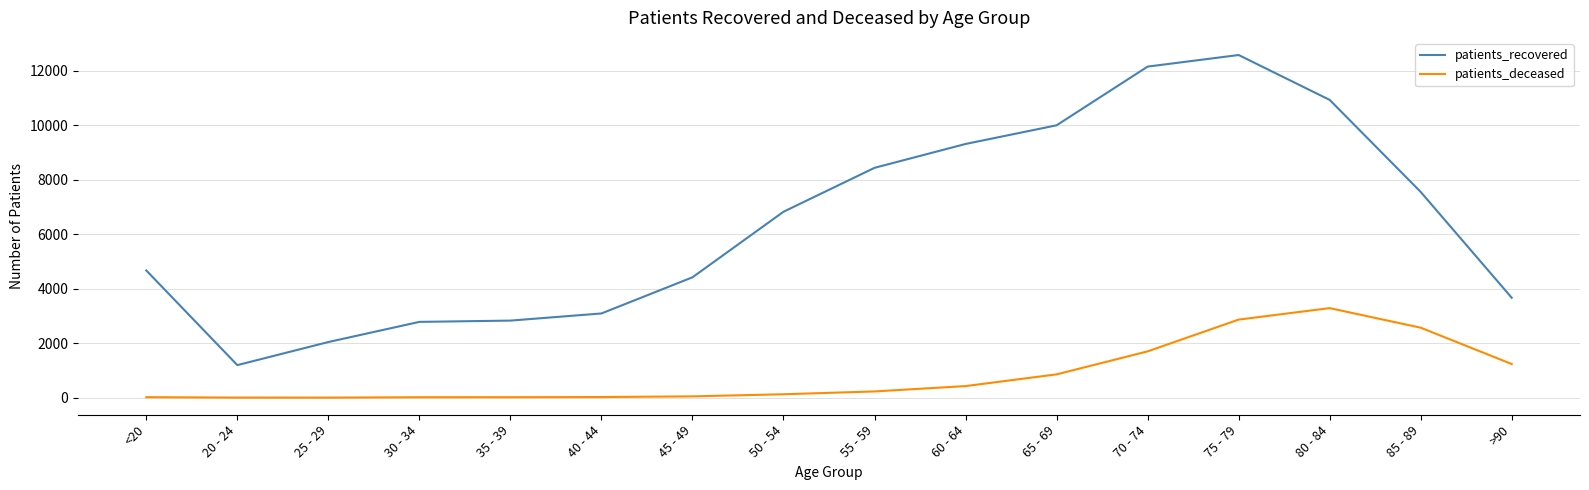

List the series in order of their peak value, highest first.

patients_recovered, patients_deceased